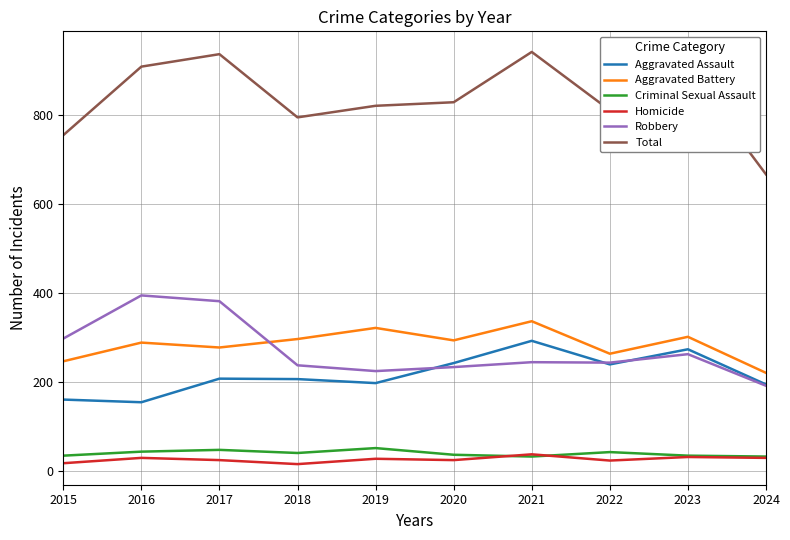

What is the difference between the Aggravated Assault values at 2022 and 2016?

85